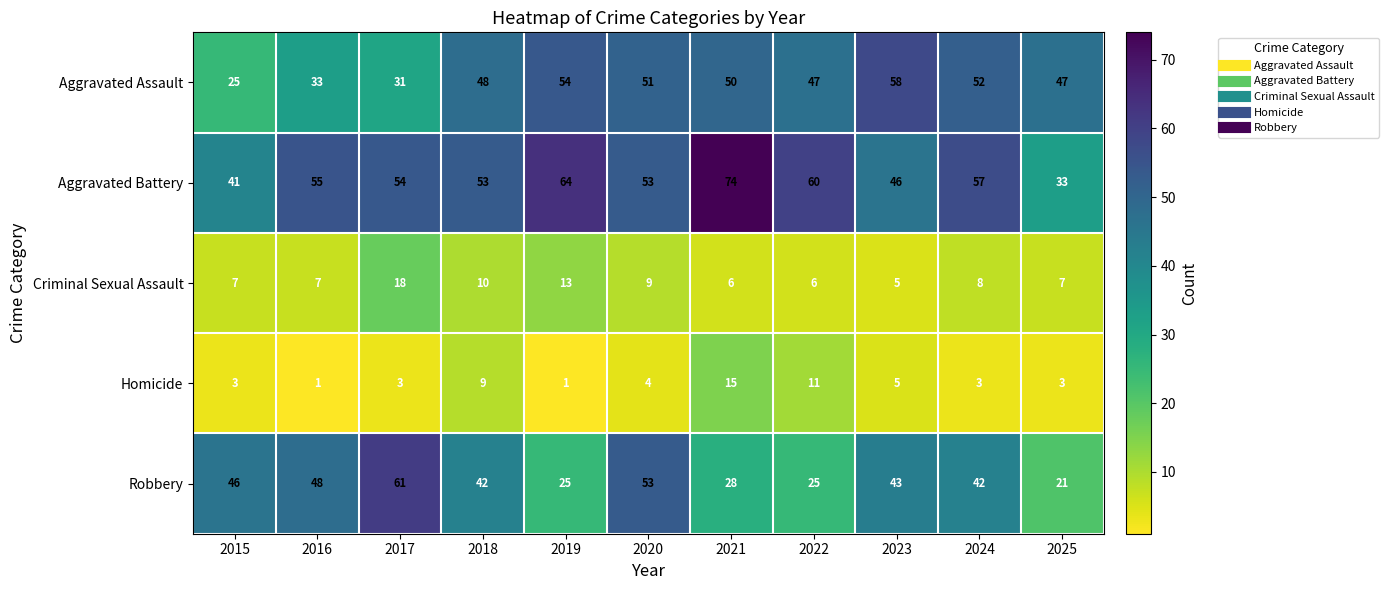

What is the maximum value shown in the chart?

74